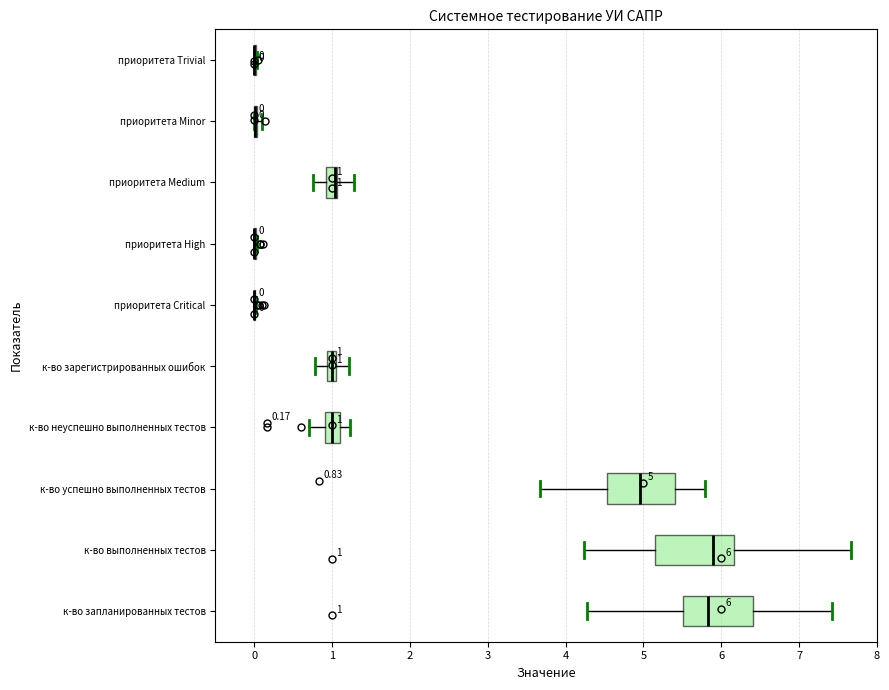

Which box is the widest, from its left edge to its right edge?

к-во выполненных тестов